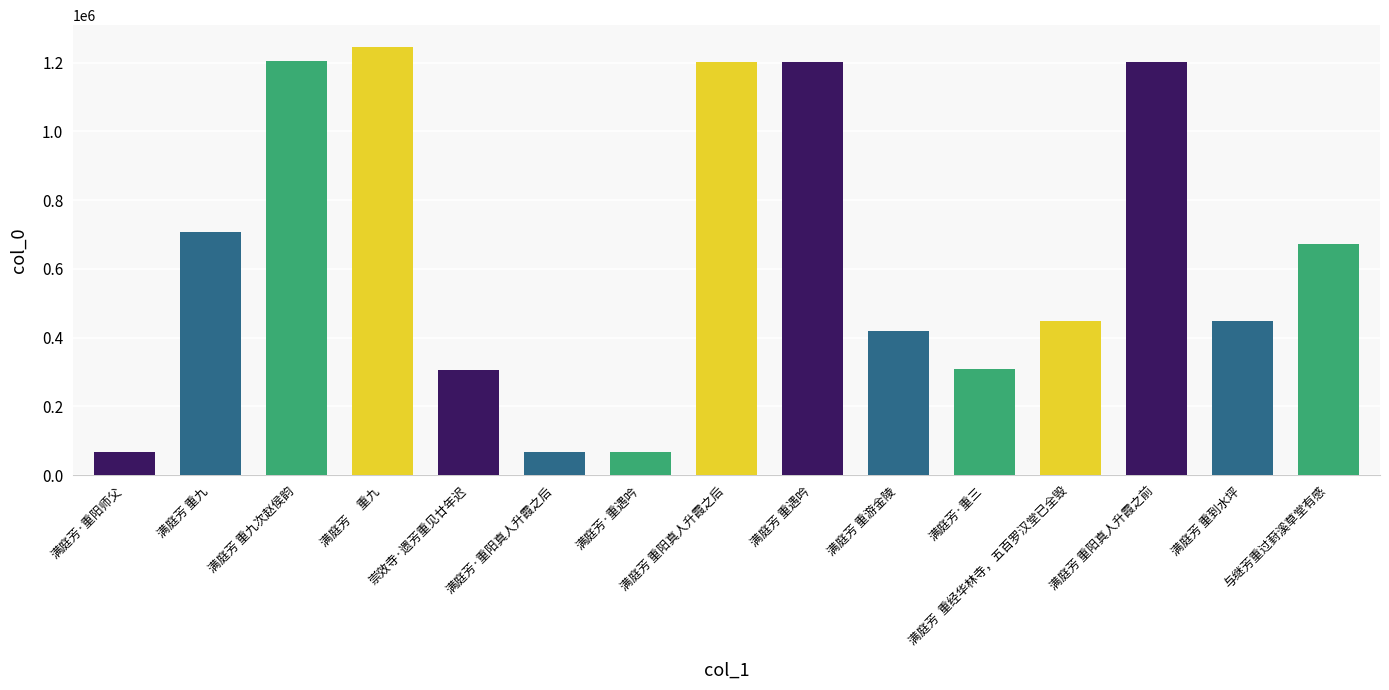

What is the sum of all values?

9569179